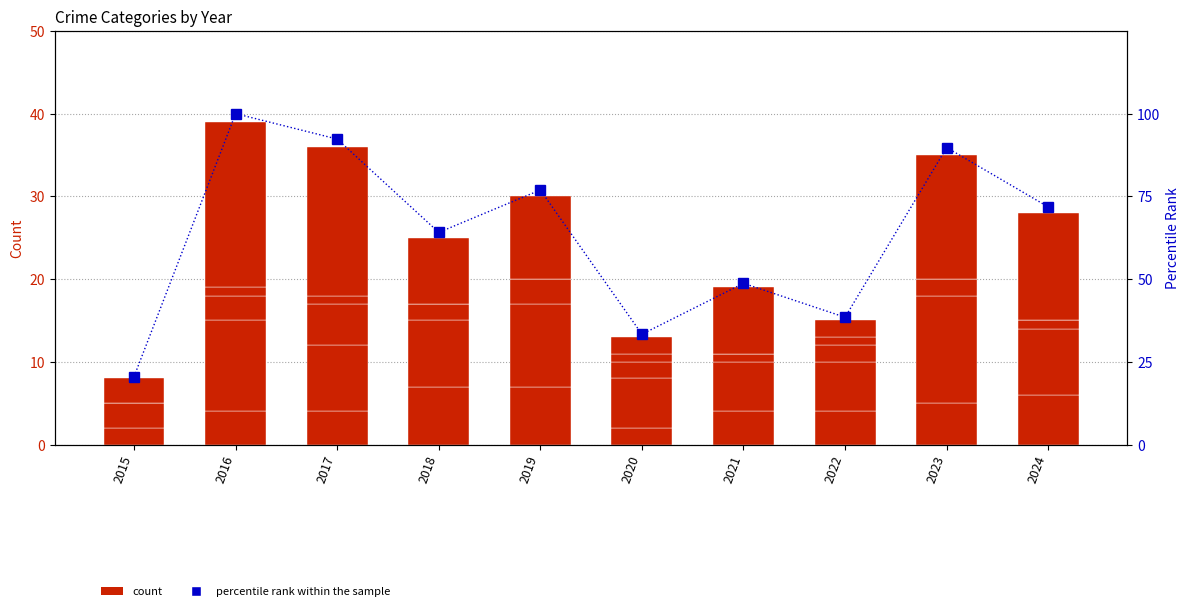

Are the bars grouped side by side (vs. stacked)?

Yes